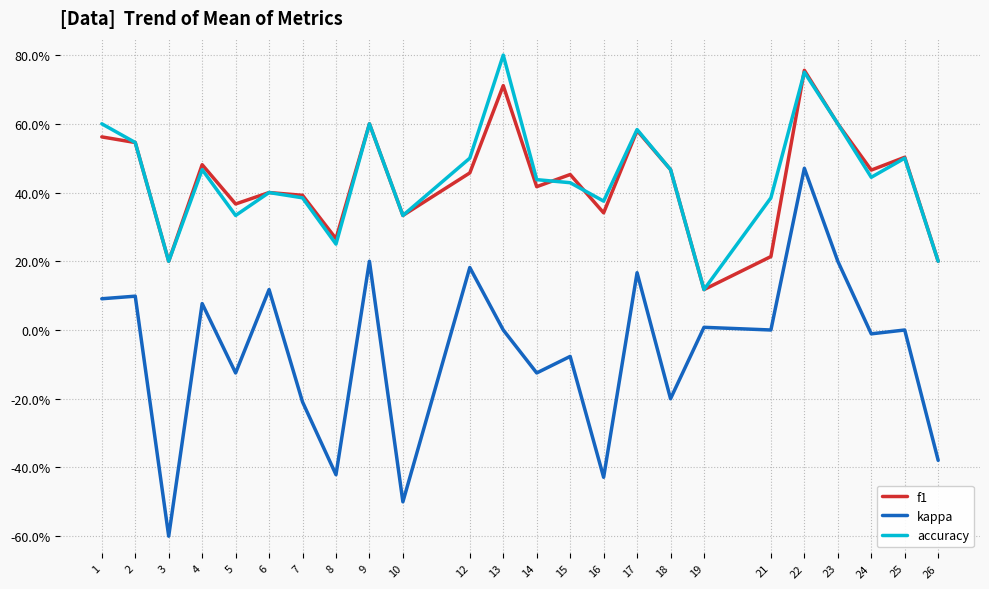

True or false: kappa has a value of 0.0 at 25.

True